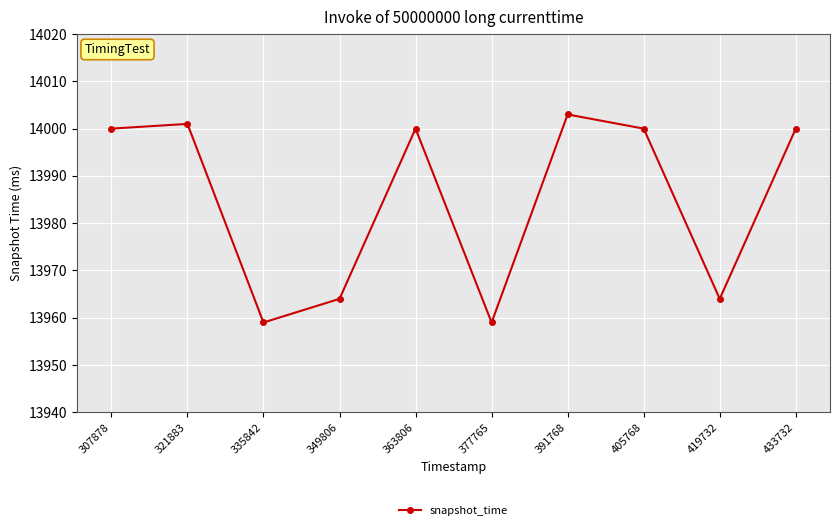

What is the greatest value displayed?

14003